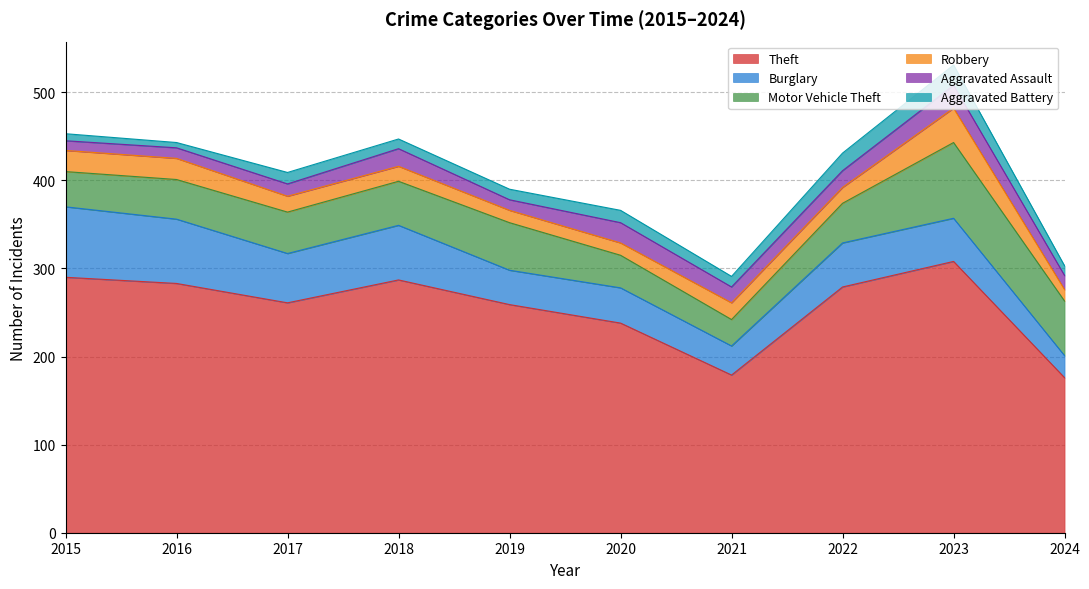

Rank the series at 2017 from highest to lowest value.

Theft, Burglary, Motor Vehicle Theft, Robbery, Aggravated Assault, Aggravated Battery